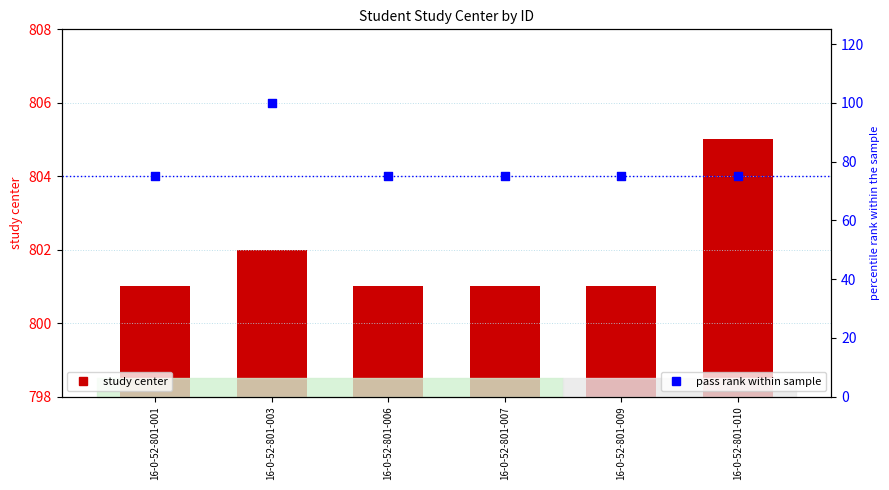

Which series contains the lowest Y value?

pass rank within sample